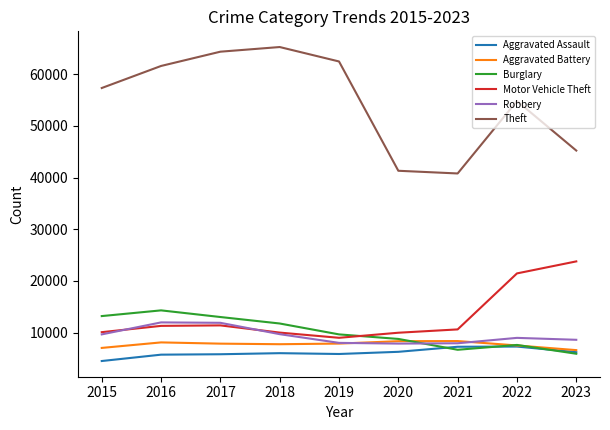

What is the total value across all series at 2021?

81571